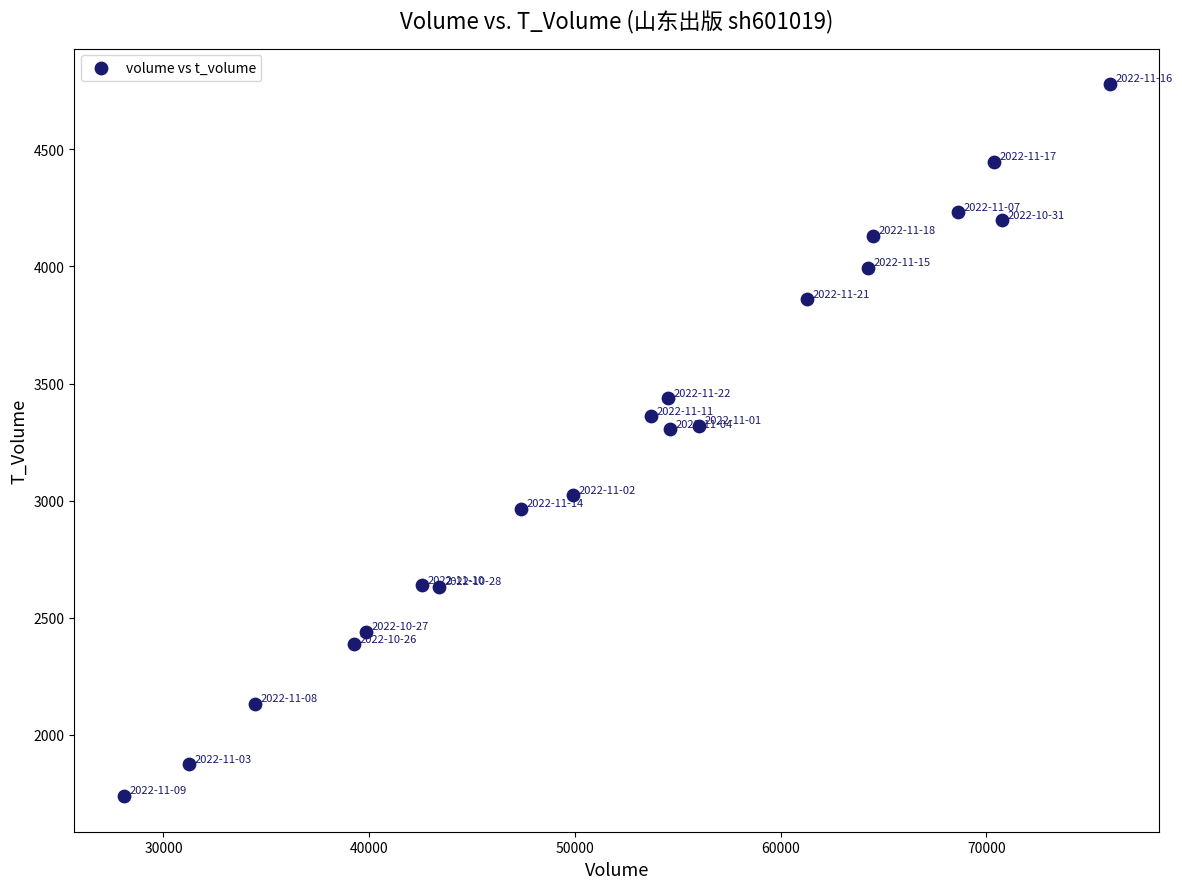

What is the range of Y values (max minus min)?

3041